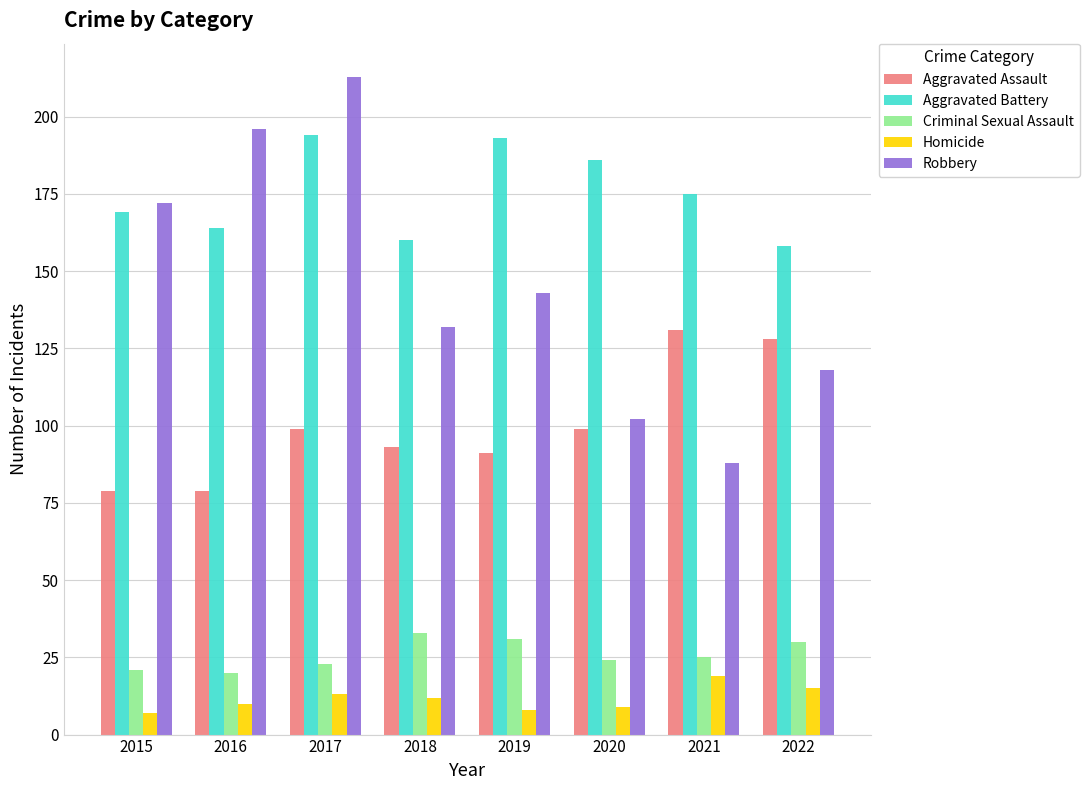

What is the sum of the Criminal Sexual Assault values at 2019 and 2021?

56